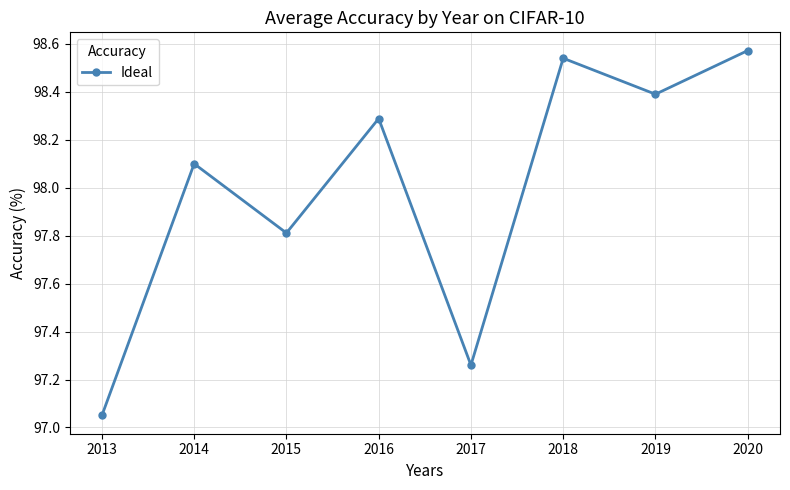

Read the value at 2015.

97.8